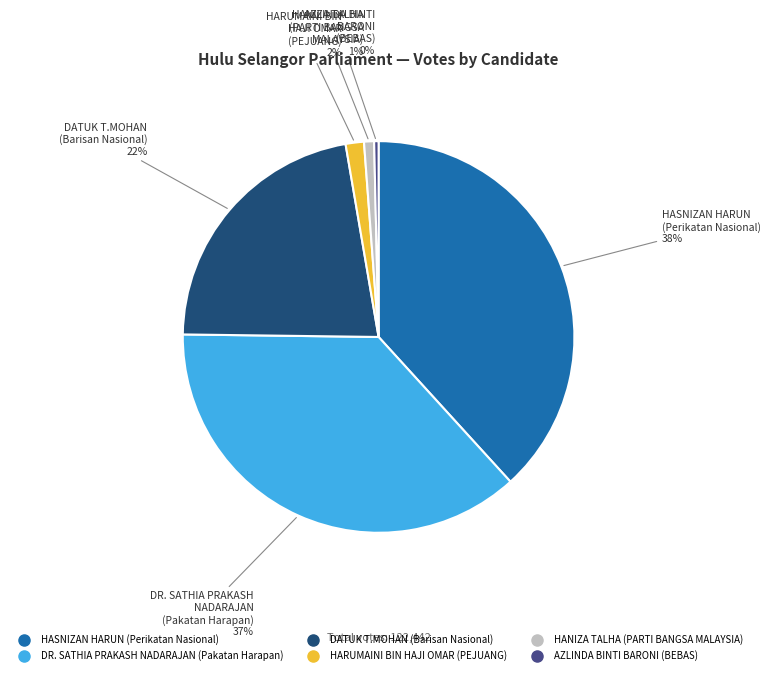

To the nearest percent, what is the difference between the largest and smallest slice percentages?

38%